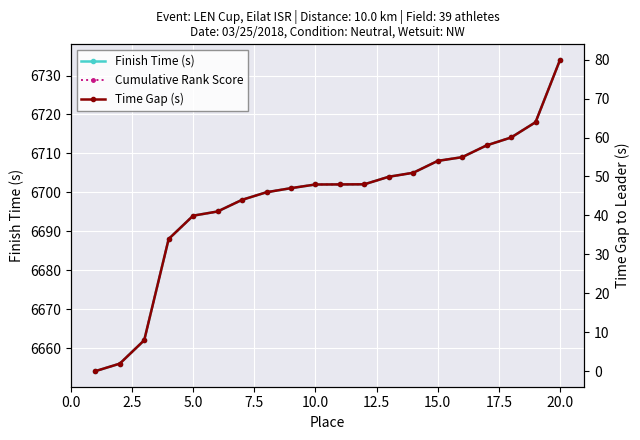

What is the maximum value for Cumulative Rank Score?

6734.0